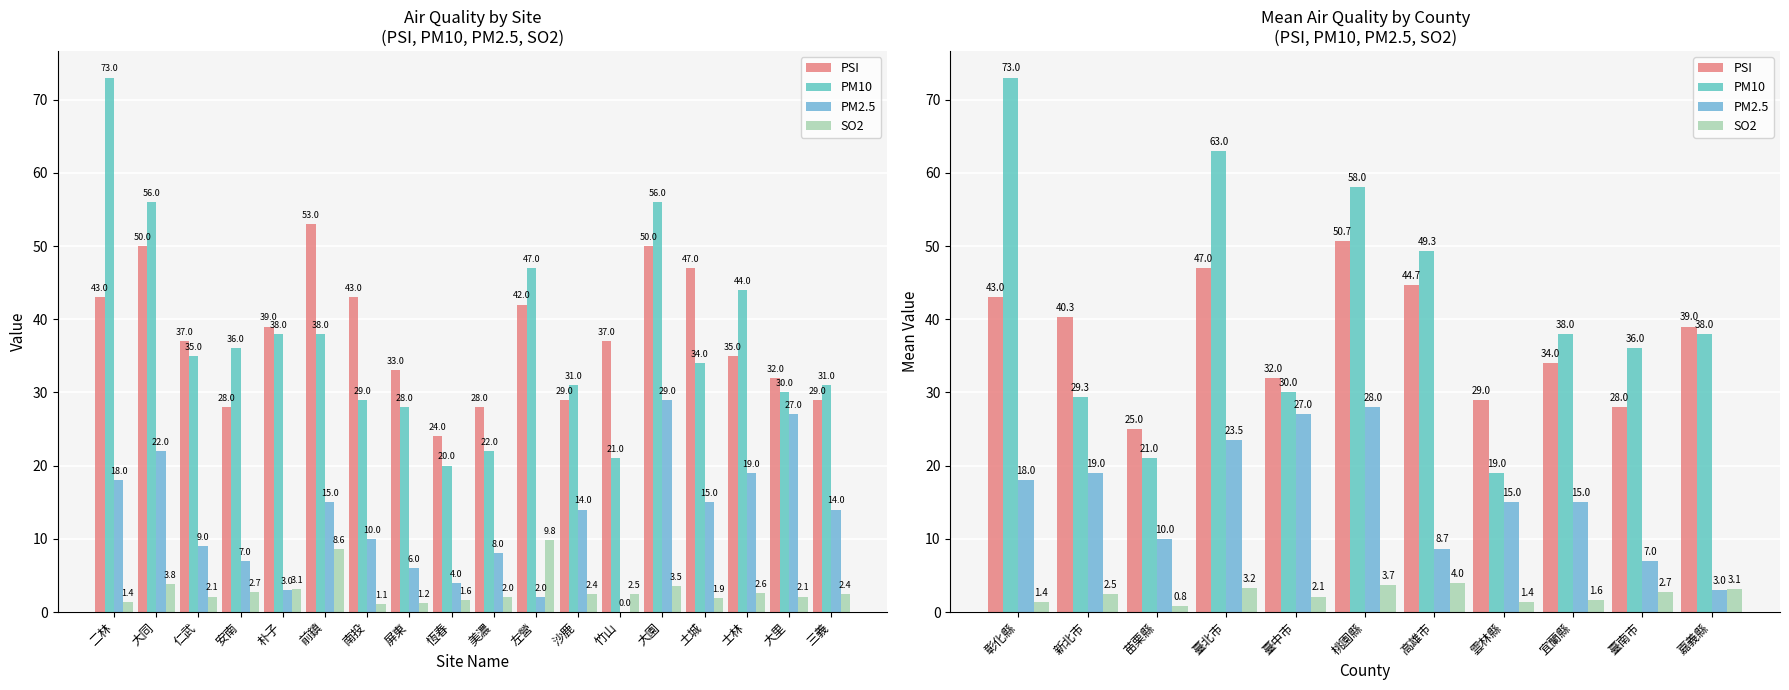

Does the chart contain stacked bars?

No